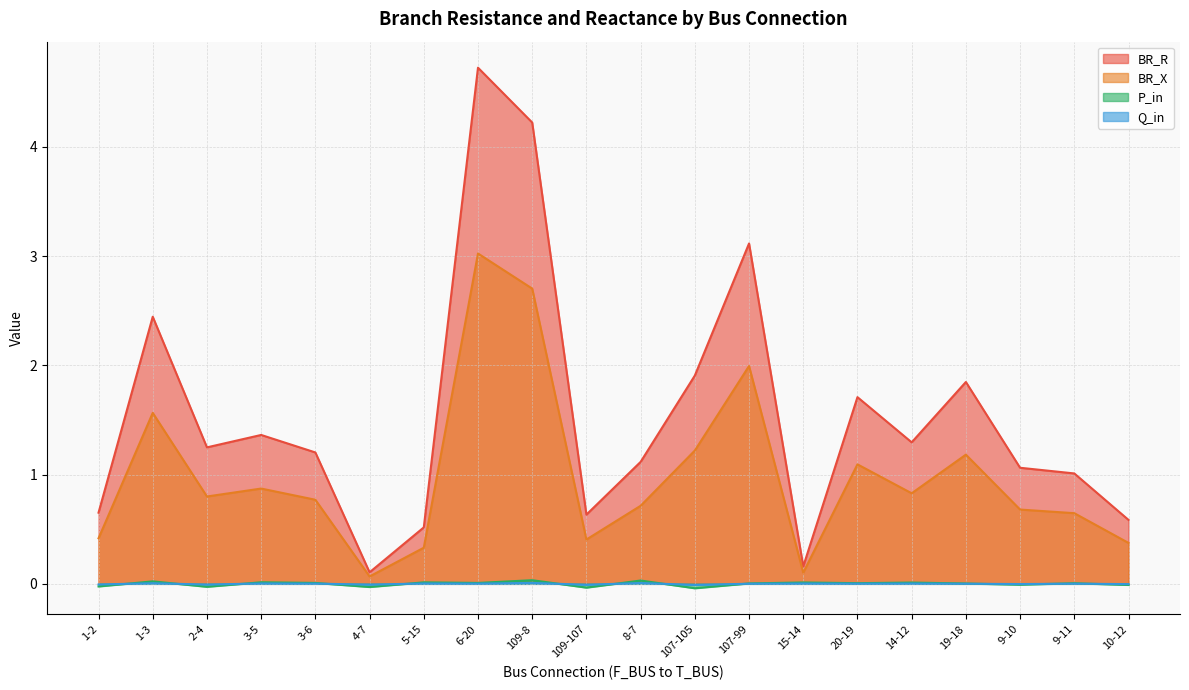

Which category has the lowest value in the BR_R series?

4-7